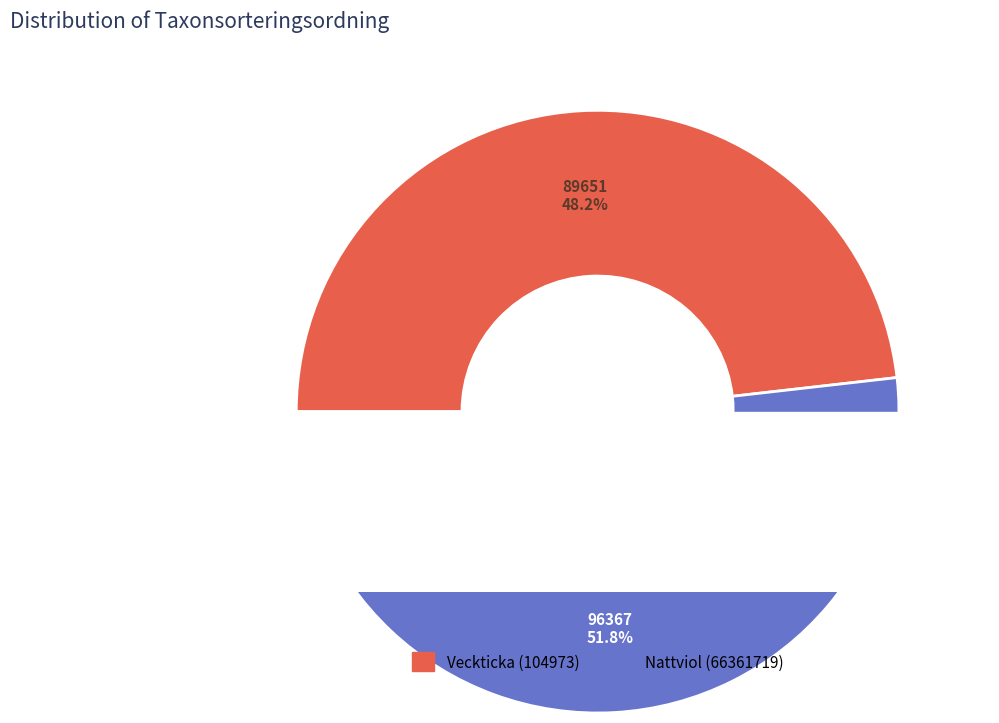

Which has a higher value, Nattviol (66361719) or Veckticka (104973)?

Nattviol (66361719)